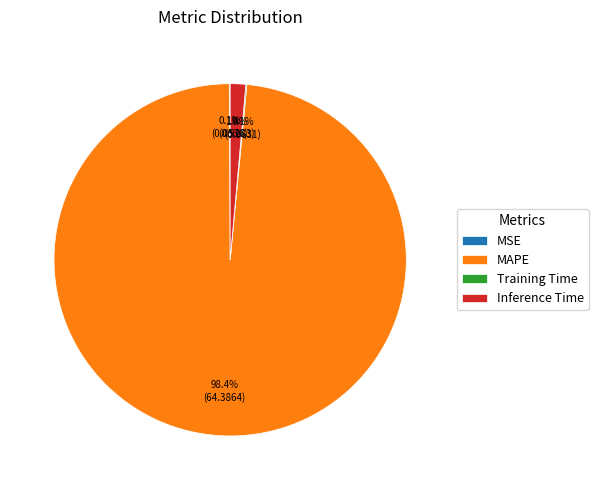

Which slice represents more than half of the pie?

MAPE